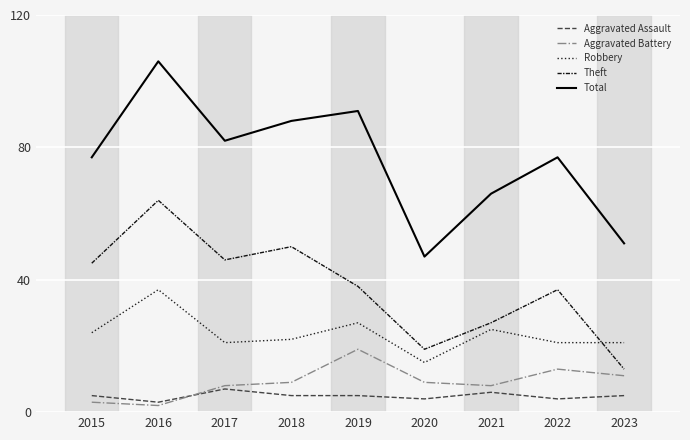

What is the lowest value of the Aggravated Assault series?

3